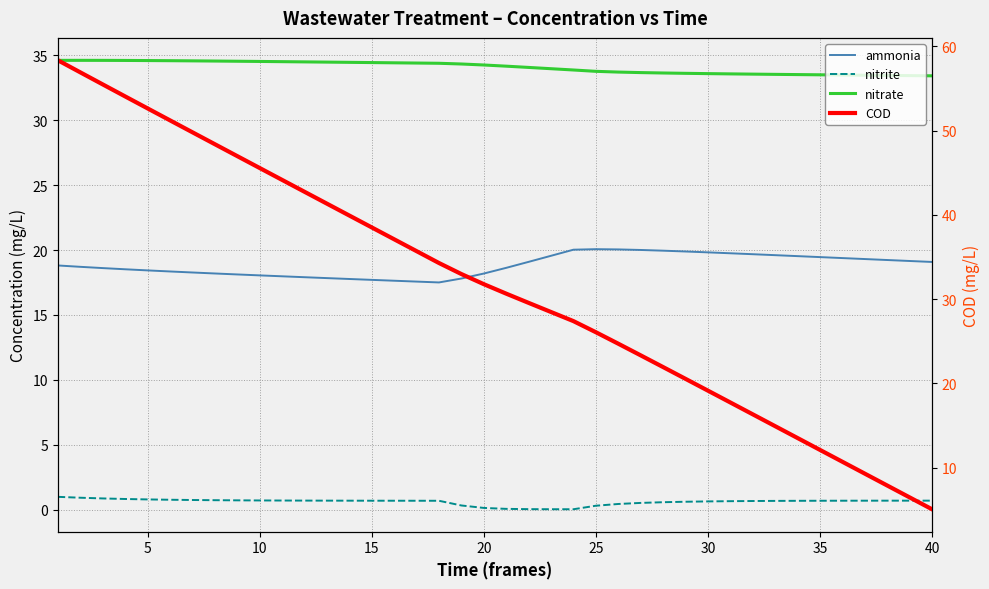

After their last crossing, which series has the higher values: COD or ammonia?

ammonia